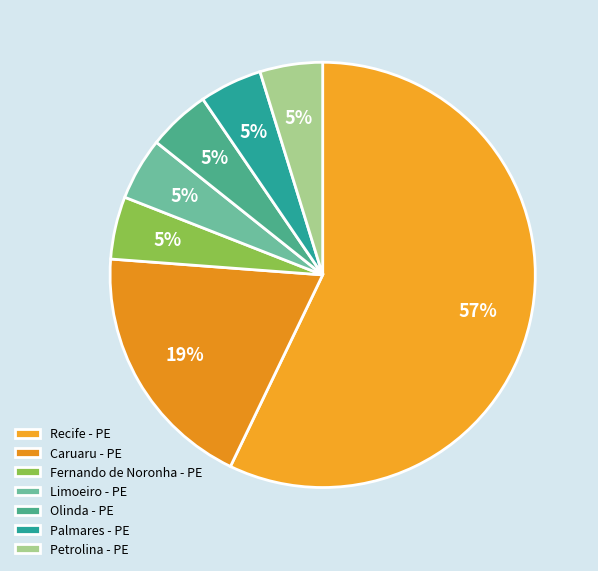

What is the ratio of the value at Palmares - PE to the value at Olinda - PE?

1.0